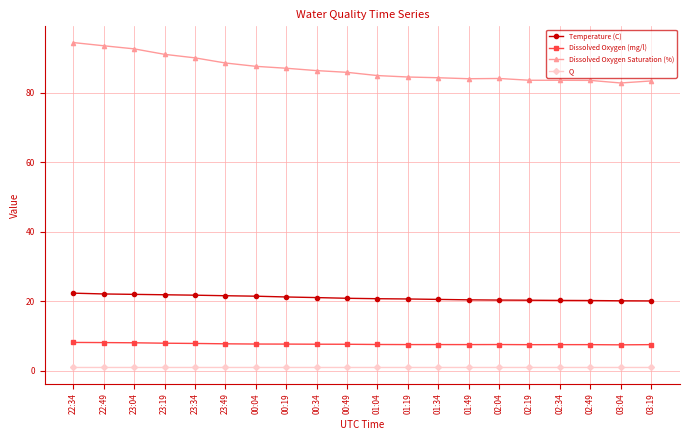

Which series has the largest range (max minus min)?

Dissolved Oxygen Saturation (%)